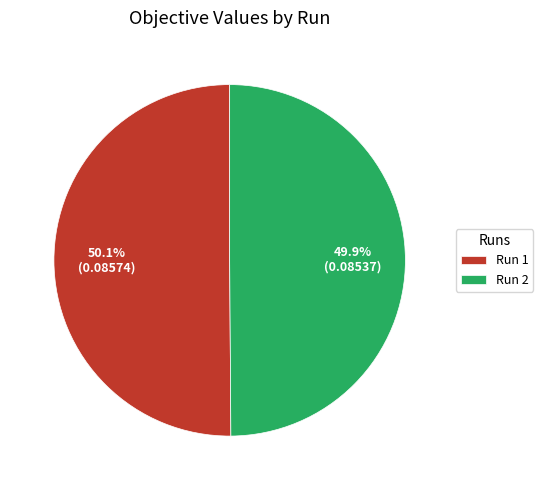

What percentage do Run 2 and Run 1 together represent?

100.0%